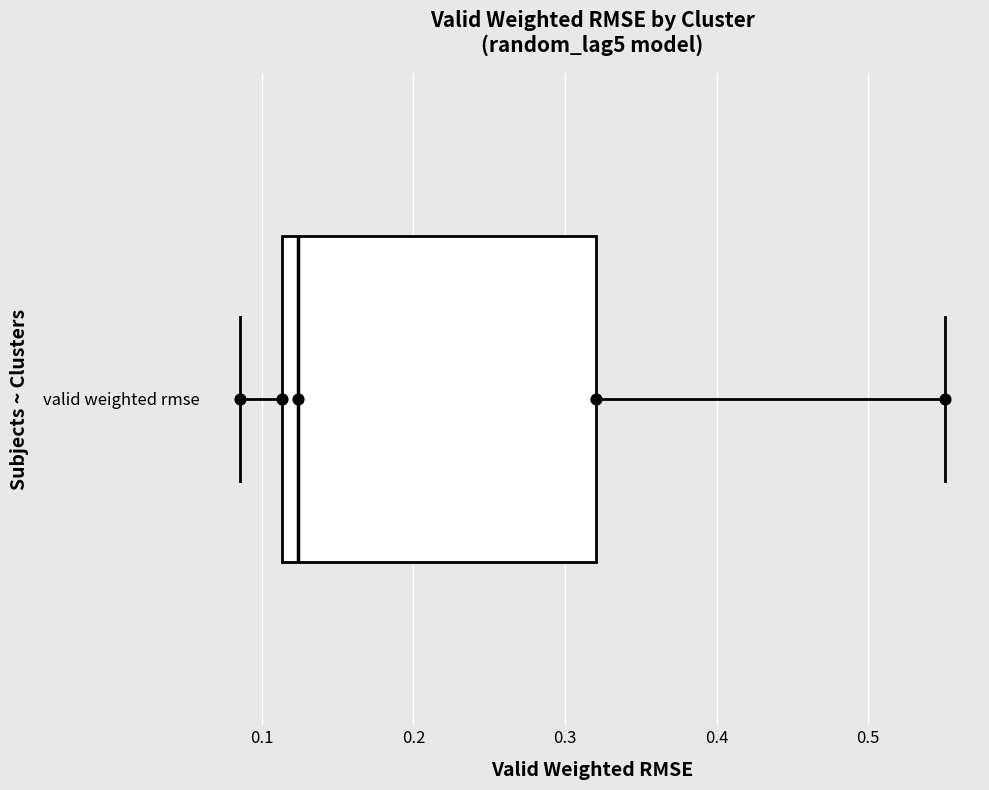

Read this box plot against the x-axis: the position of the median line, the range covered by the box, and the ends of both whiskers. The values are not printed on the chart, so give them approximately, as read against the axis.

median 0.12, box 0.11 to 0.32, whiskers 0.09 to 0.55